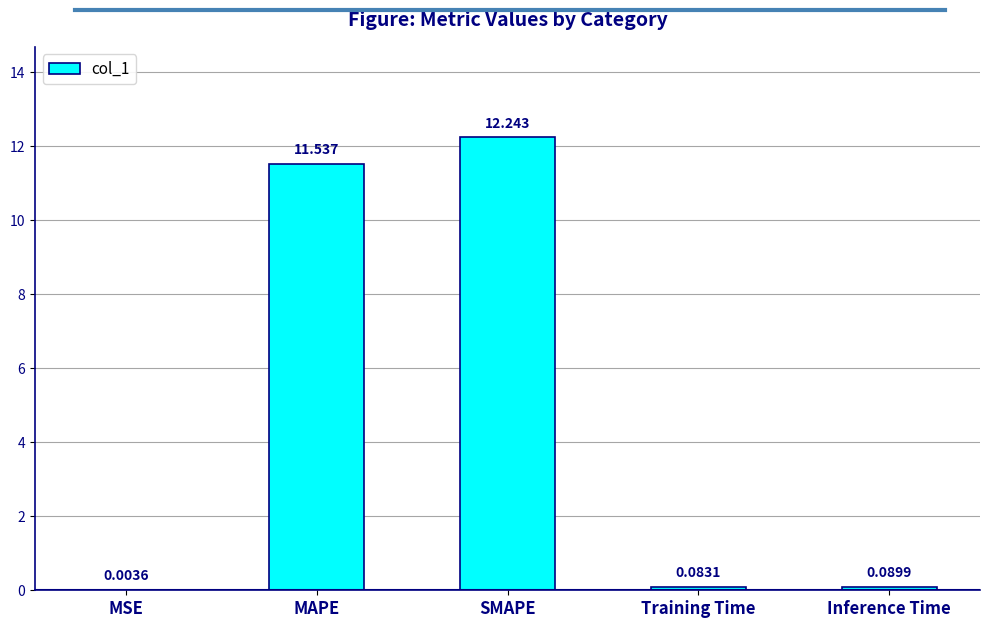

Which has a higher value, SMAPE or Training Time?

SMAPE